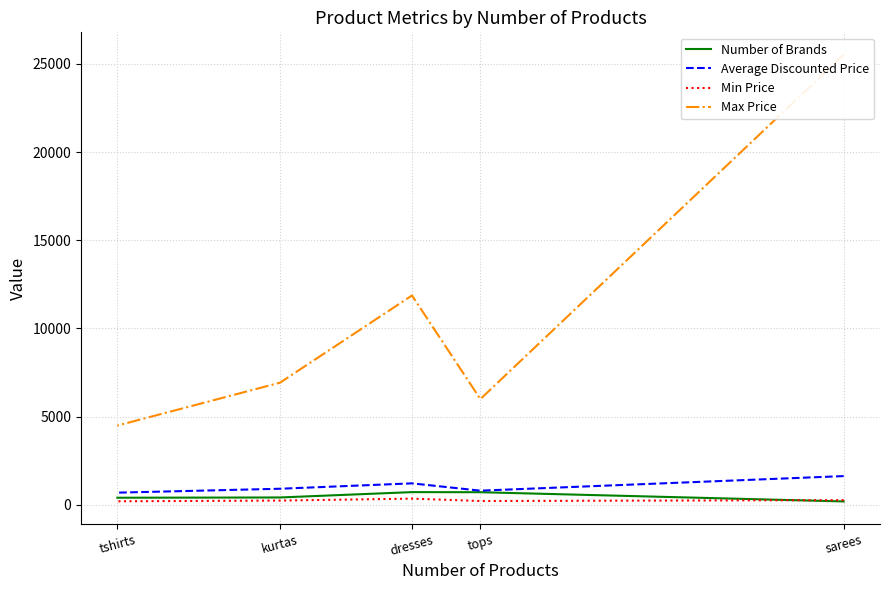

At which category does Average Discounted Price reach its first local valley?

tops